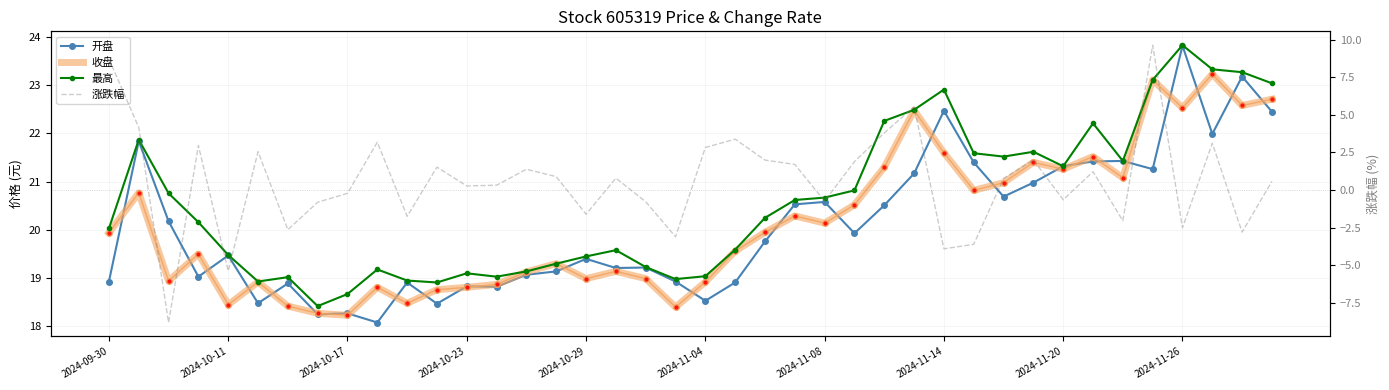

True or false: 收盘 and 涨跌幅 intersect in this chart.

False